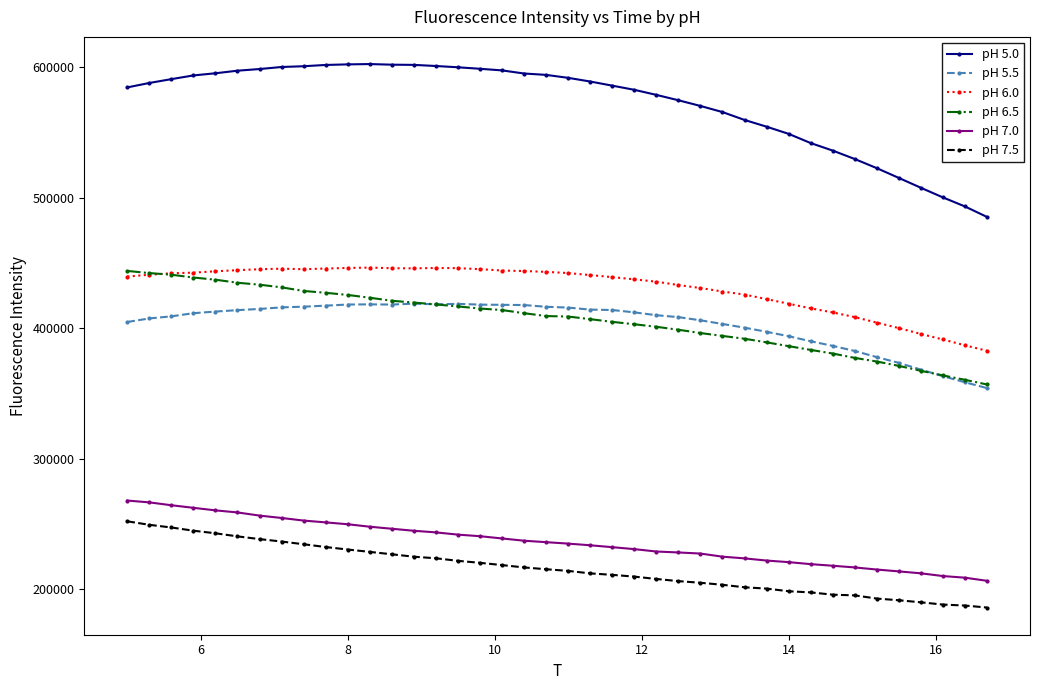

What is the maximum value shown in the chart?

602447.4